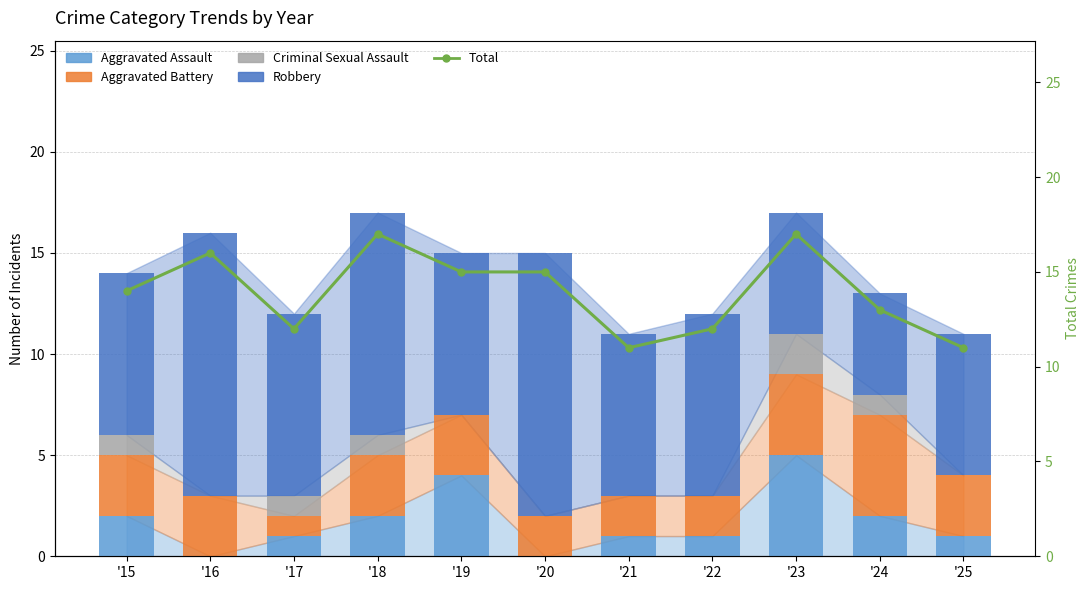

Between '19 and '21, which is larger?

'19